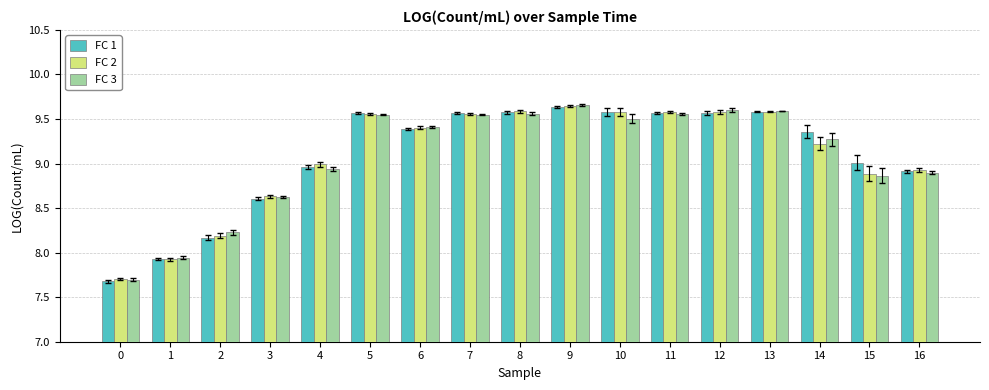

What is the sum of all FC 3 values?

154.4